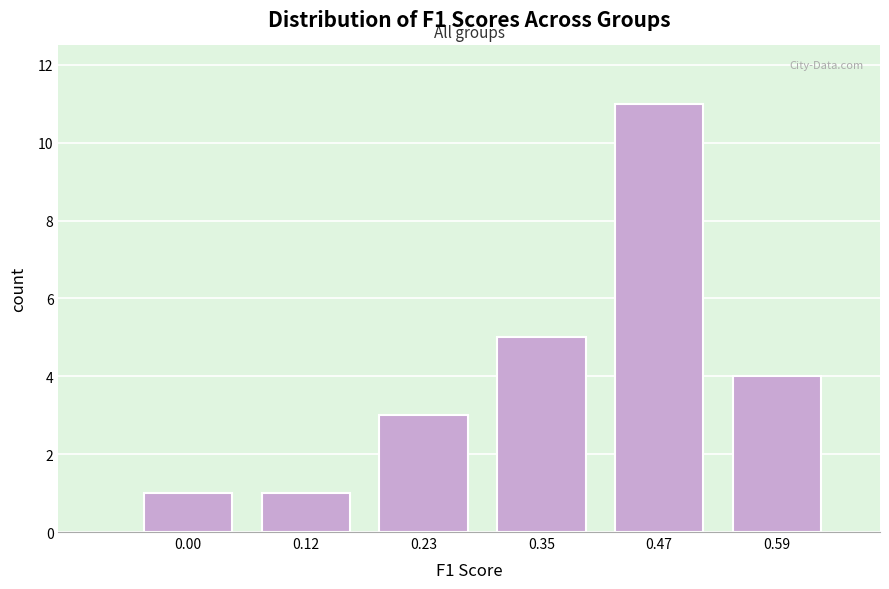

Reading left to right, list all the values displayed in this chart.

0.00=1	0.12=1	0.23=3	0.35=5	0.47=11	0.59=4